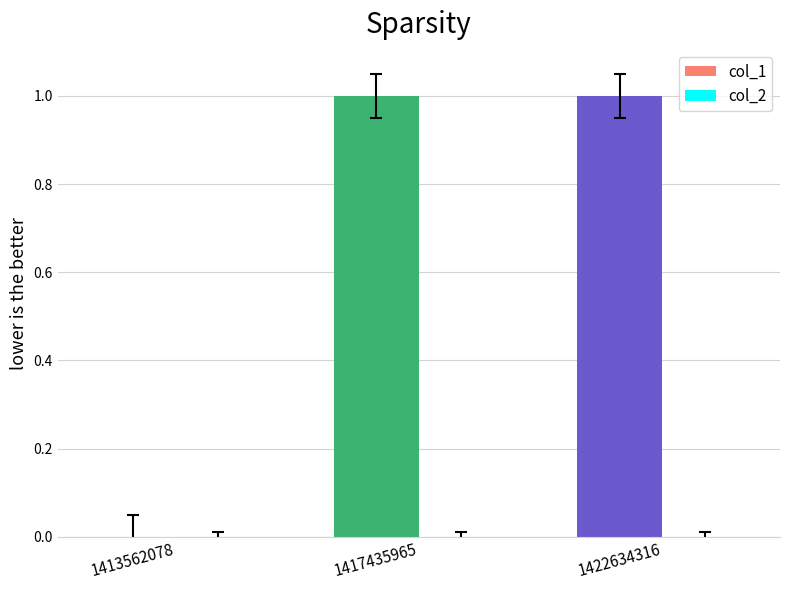

What is the change in value from 1413562078 to 1417435965?

+1